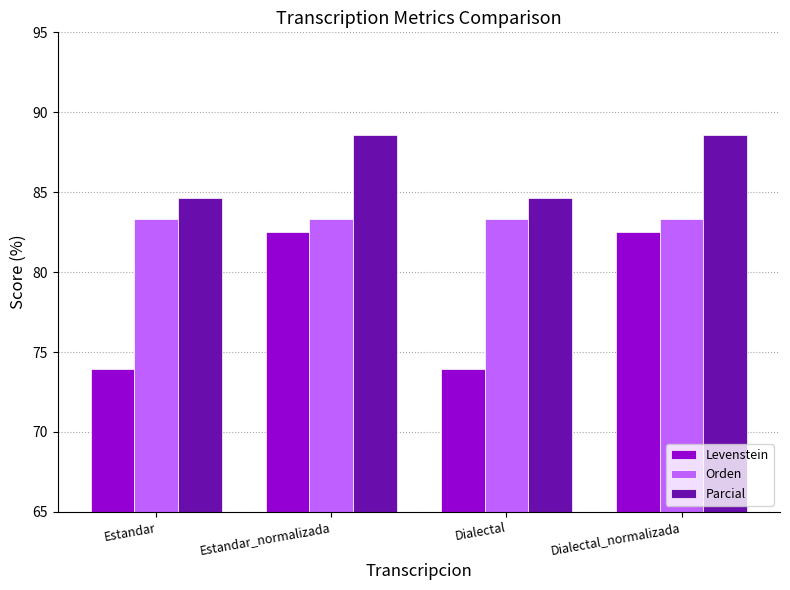

What value does the Levenstein series have at Dialectal?

73.9